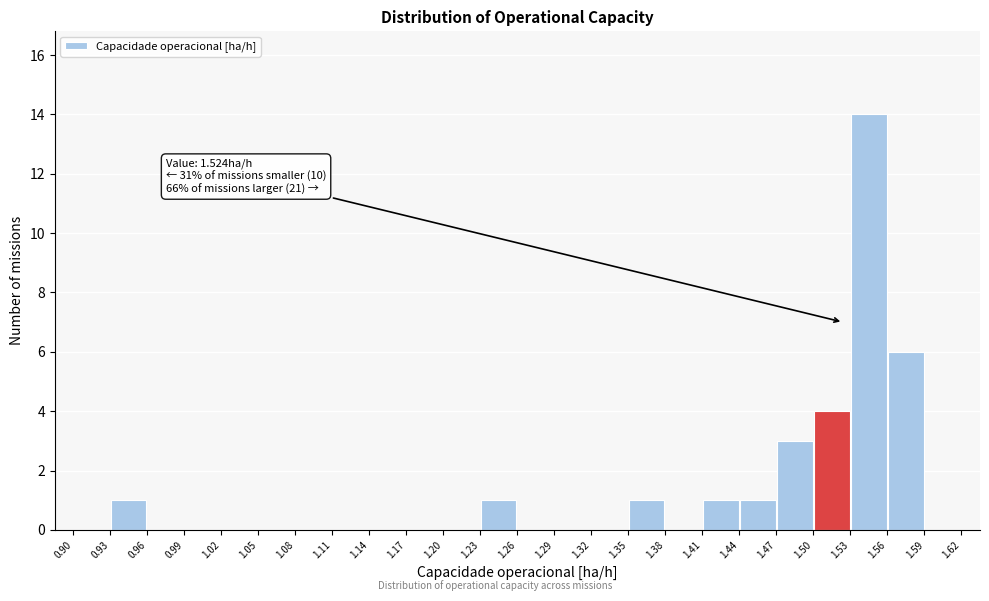

Over which range of the x-axis is the bar tallest?

1.53 to 1.56